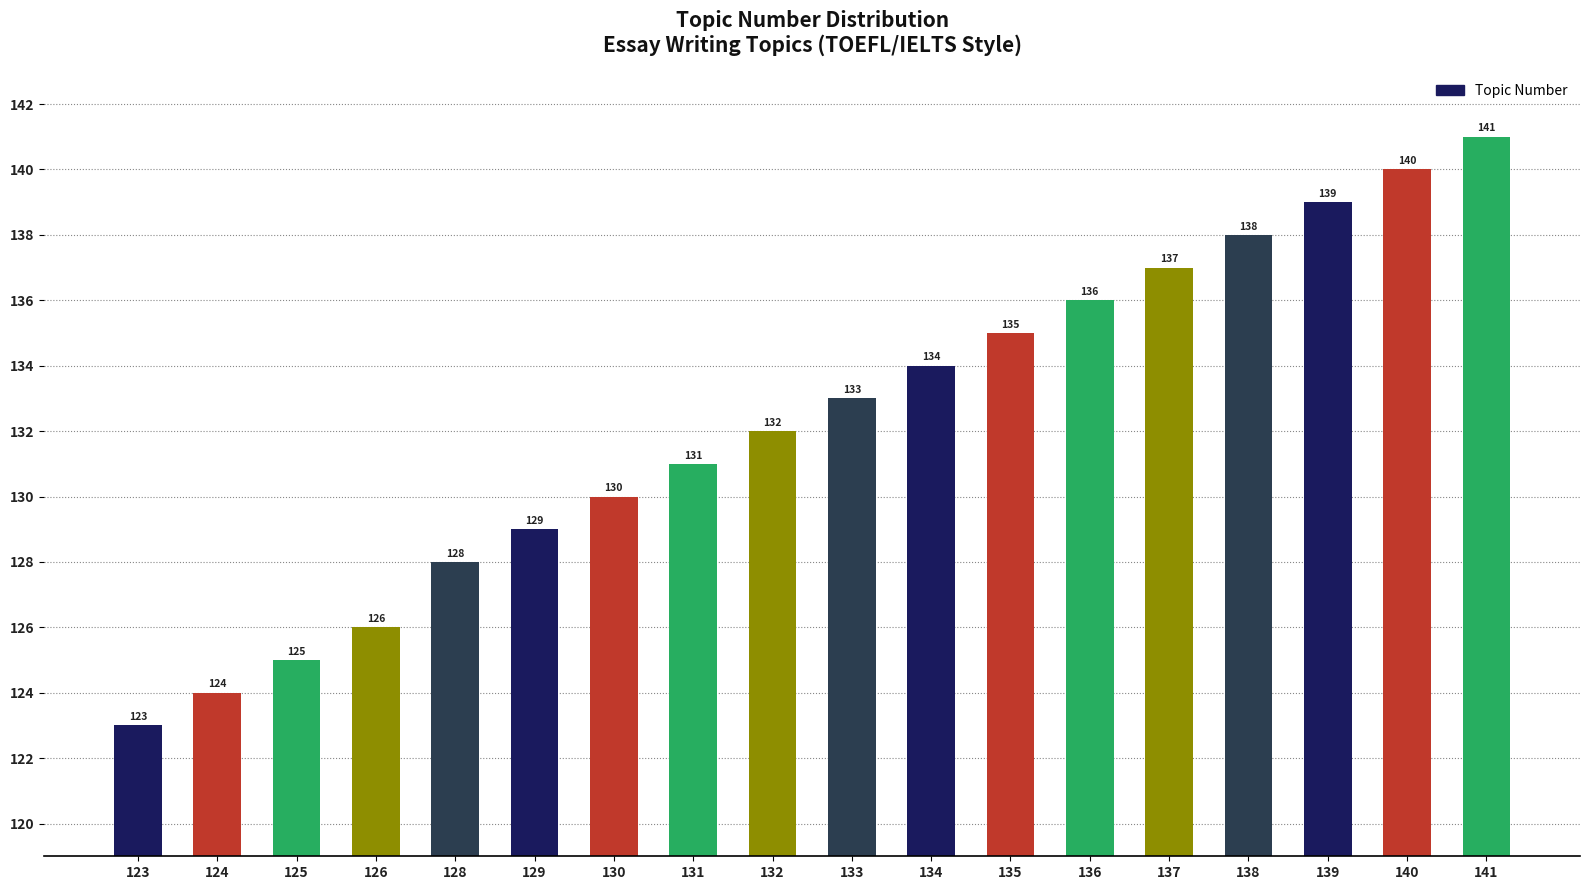

Between 123 and 124, which is larger?

124